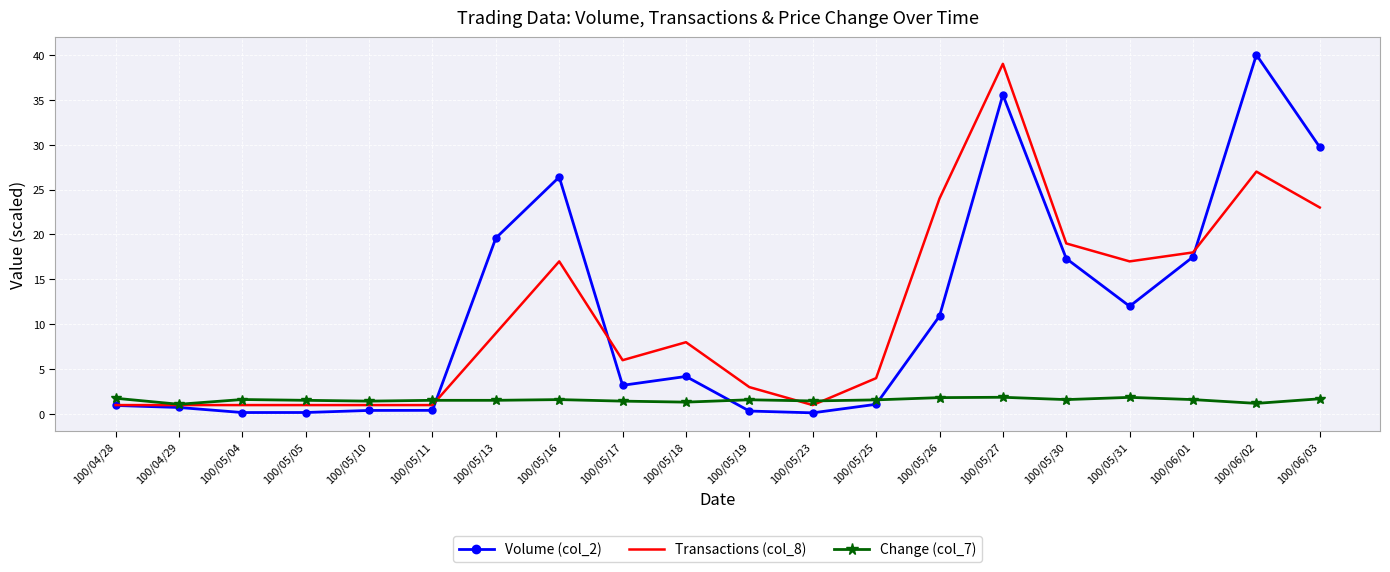

What is the spread (max minus min) of values at 100/04/28?

0.8